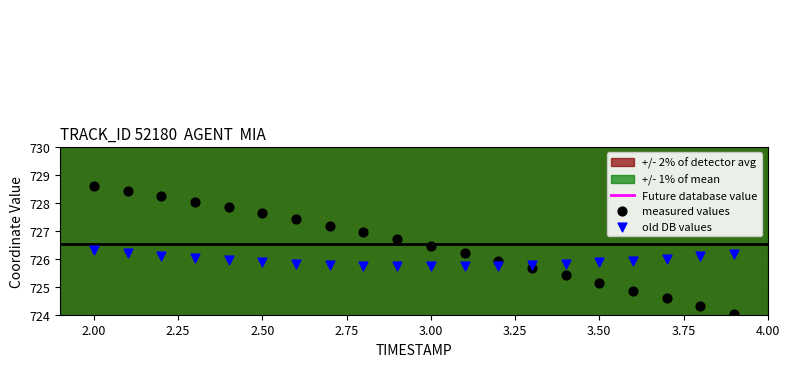

What is the X range (max minus min) for the scatter plot?

1.9